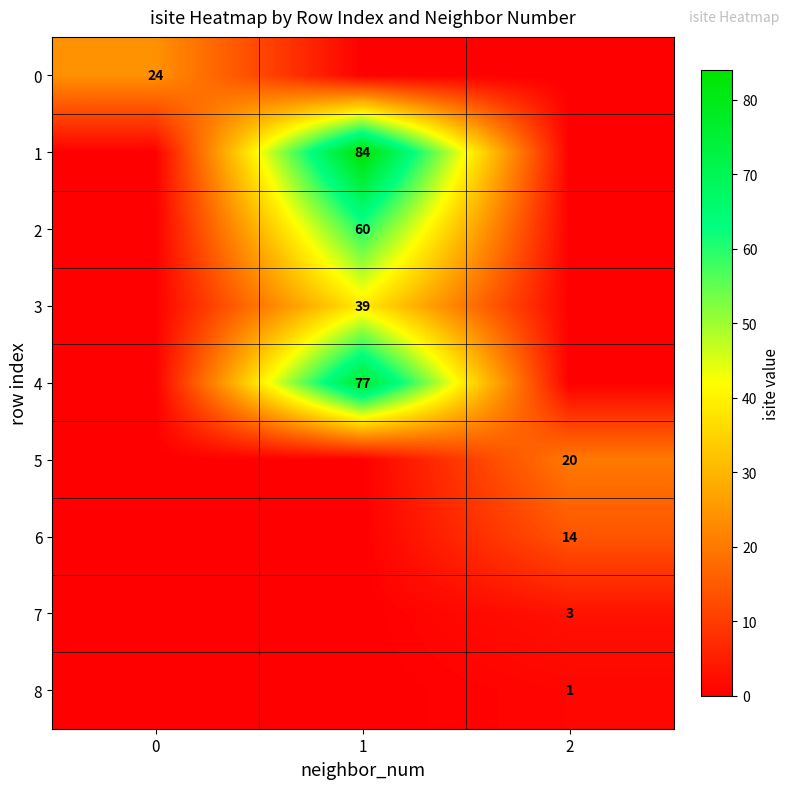

The 6 series shows 20 at 2. True or false?

False